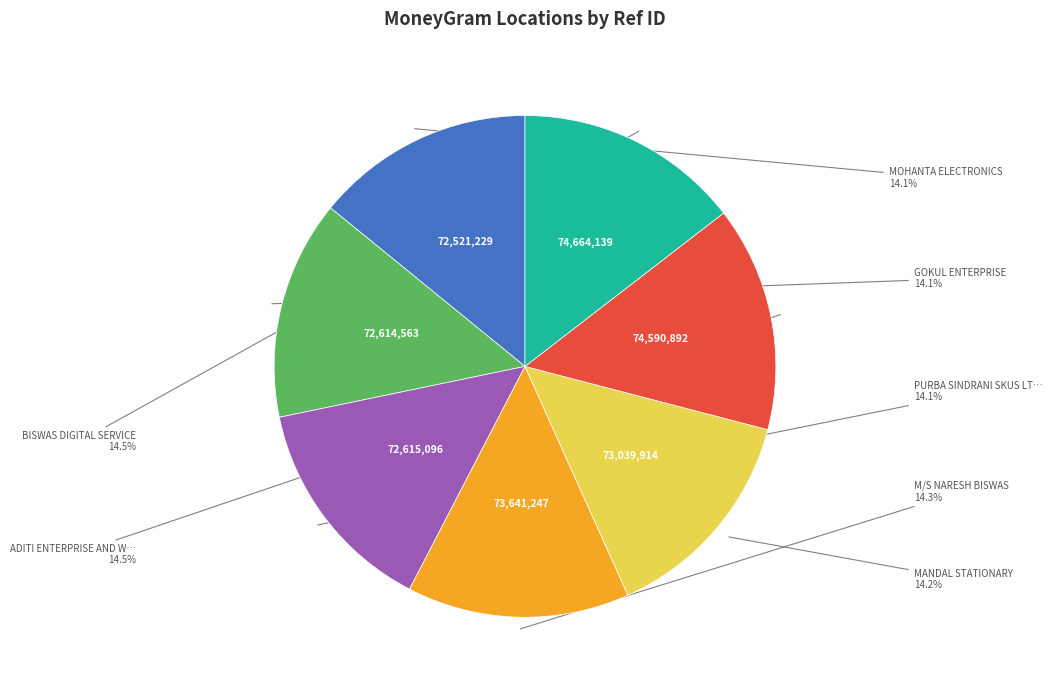

Does any single category account for the majority?

No